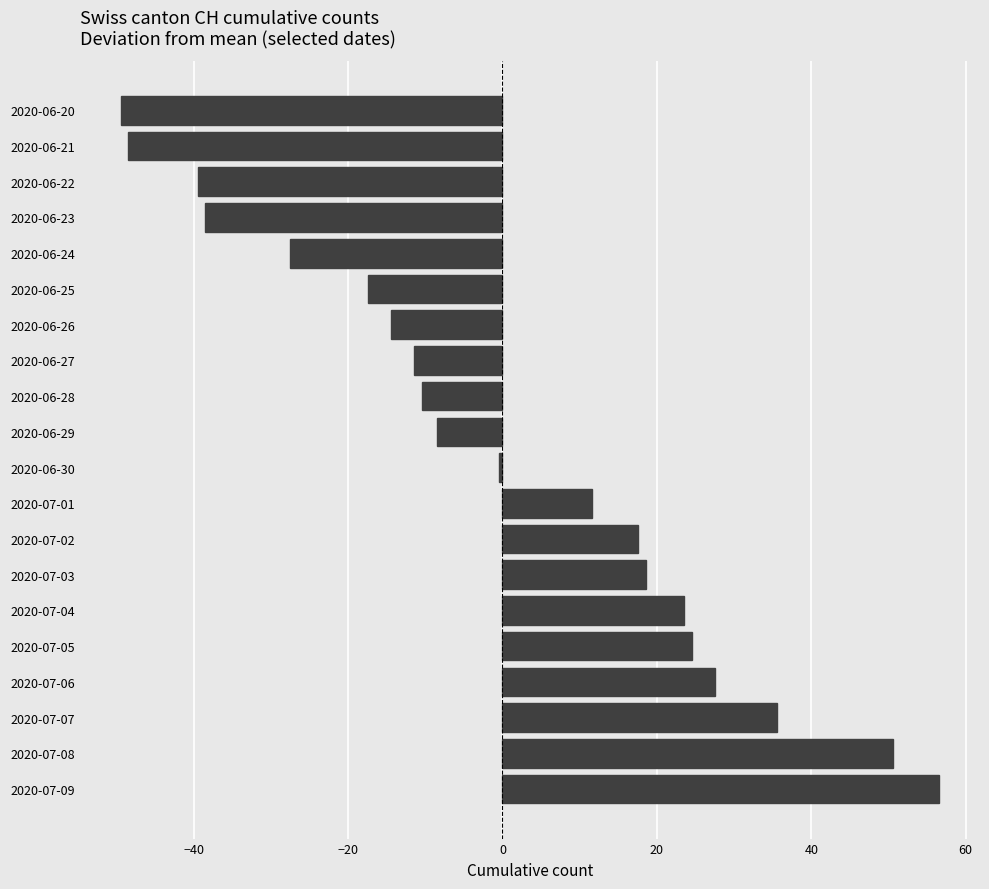

Rank the categories by value from lowest to highest.

2020-06-20, 2020-06-21, 2020-06-22, 2020-06-23, 2020-06-24, 2020-06-25, 2020-06-26, 2020-06-27, 2020-06-28, 2020-06-29, 2020-06-30, 2020-07-01, 2020-07-02, 2020-07-03, 2020-07-04, 2020-07-05, 2020-07-06, 2020-07-07, 2020-07-08, 2020-07-09